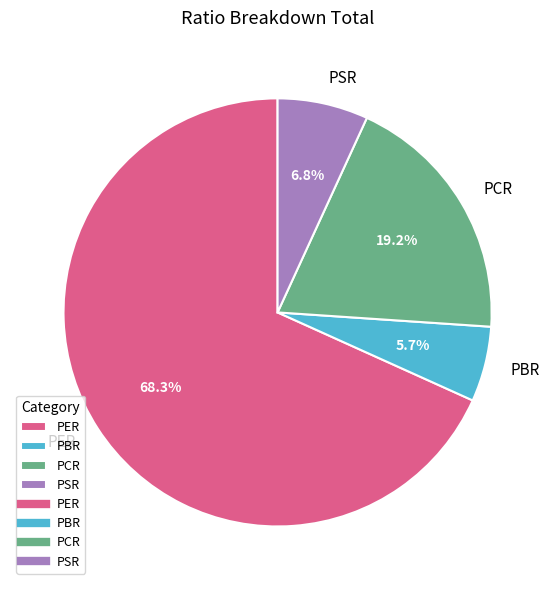

What is the majority slice?

PER